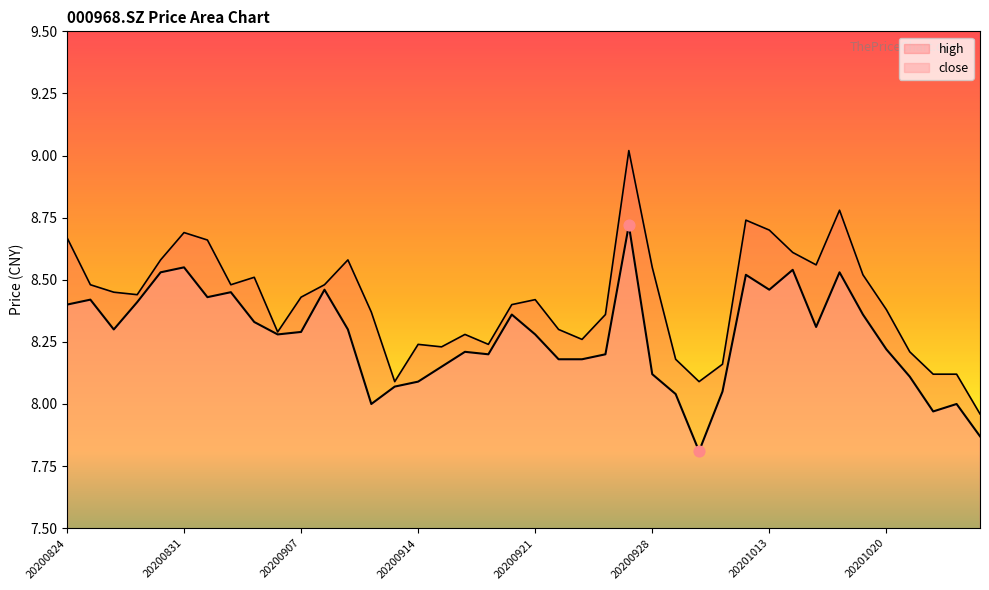

Which series has the widest spread of Y values?

high